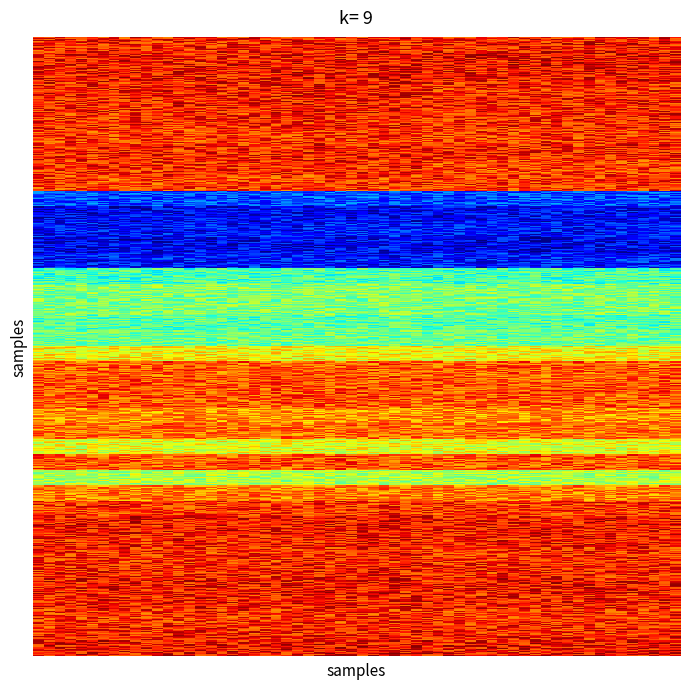

How many categories are shown in the chart?

40